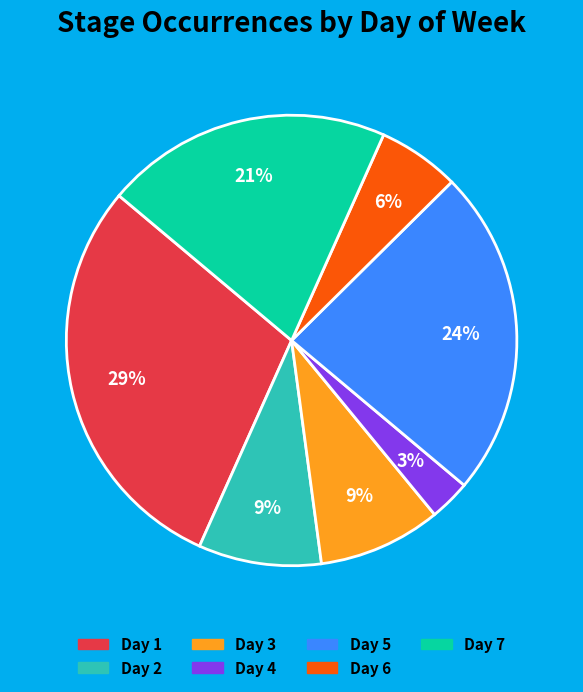

Does Day 3 represent more than half of the total?

No